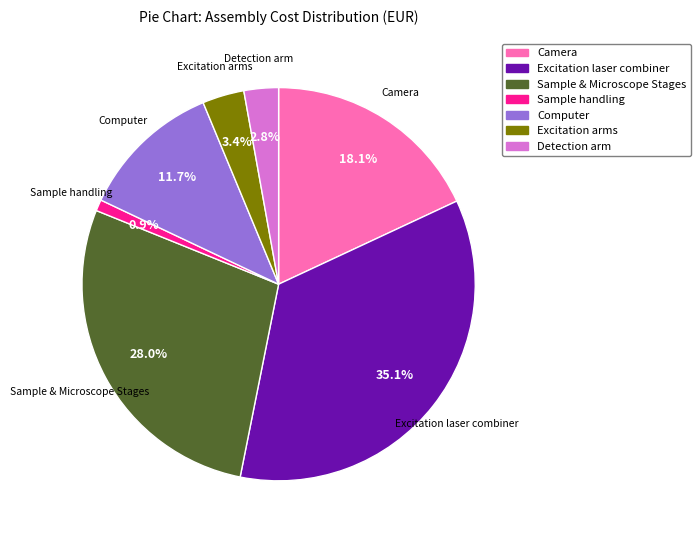

Rank the categories by value from lowest to highest.

Sample handling, Detection arm, Excitation arms, Computer, Camera, Sample & Microscope Stages, Excitation laser combiner